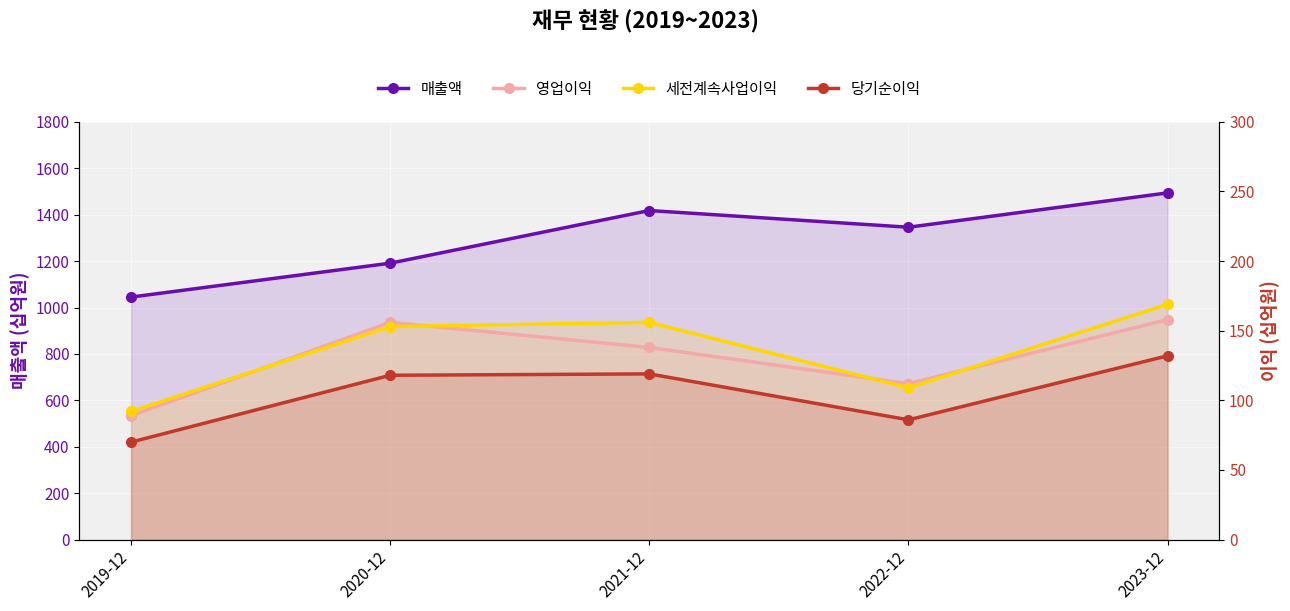

Where is 당기순이익 nearest to the value 101?

2022-12